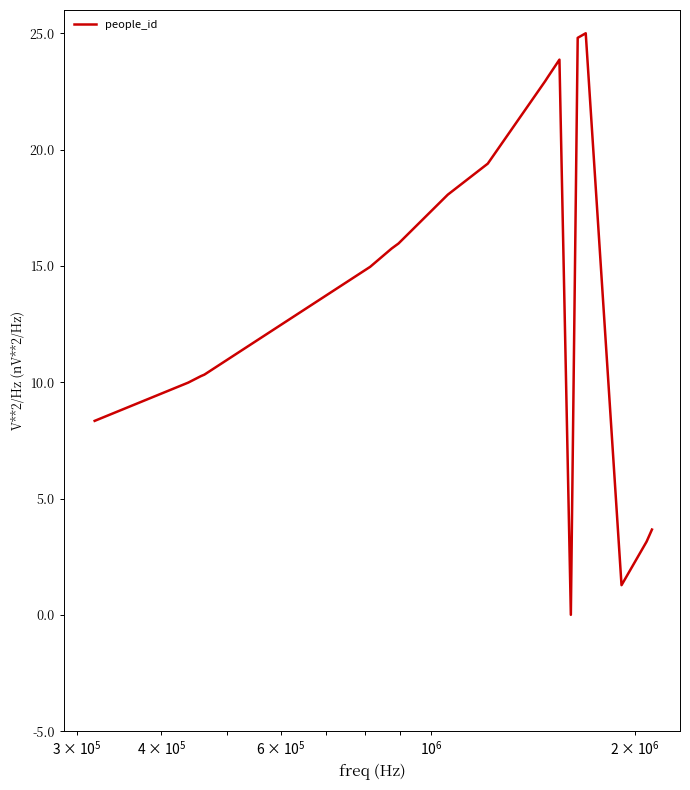

What is the sum of all values?

290.0